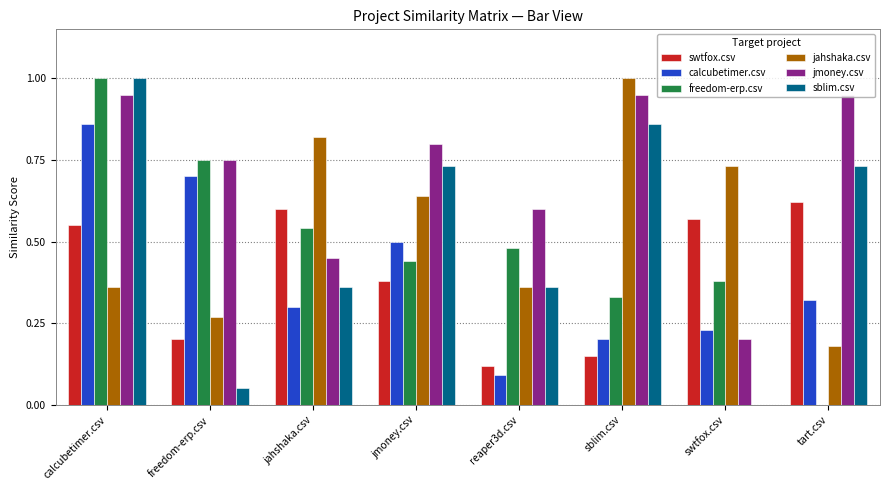

True or false: freedom-erp.csv has a value of 0.5 at reaper3d.csv.

True